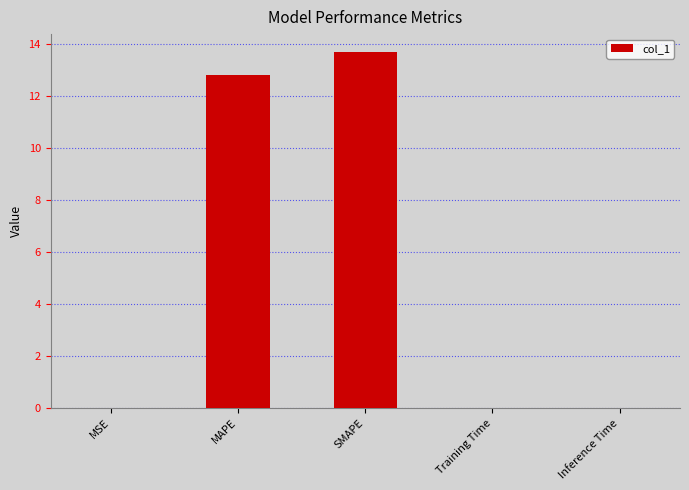

What is the maximum value shown in the chart?

13.7